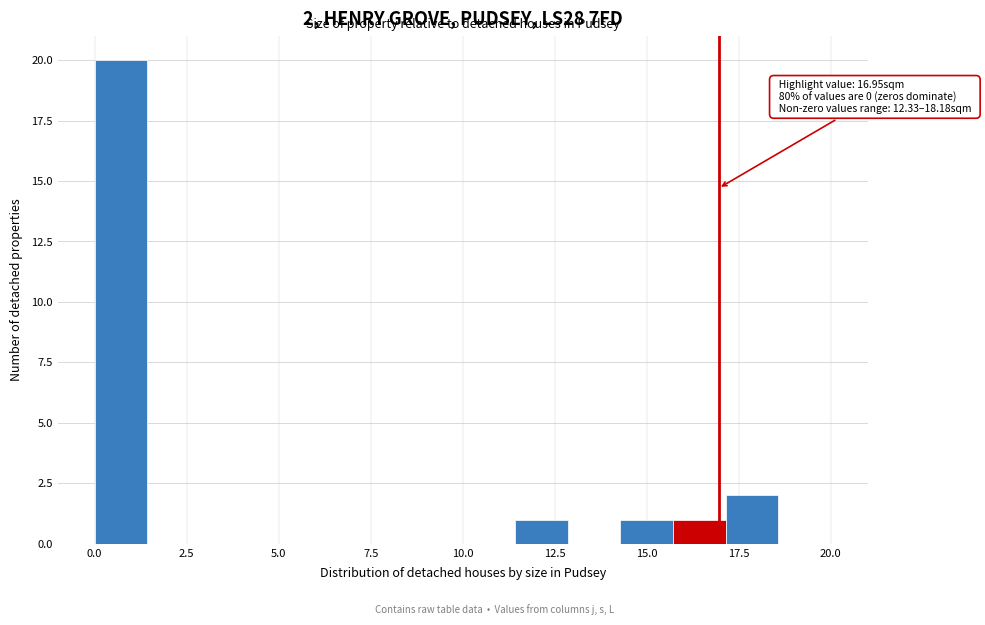

Read against the x-axis, roughly where is the centre of the tallest bar?

0.5